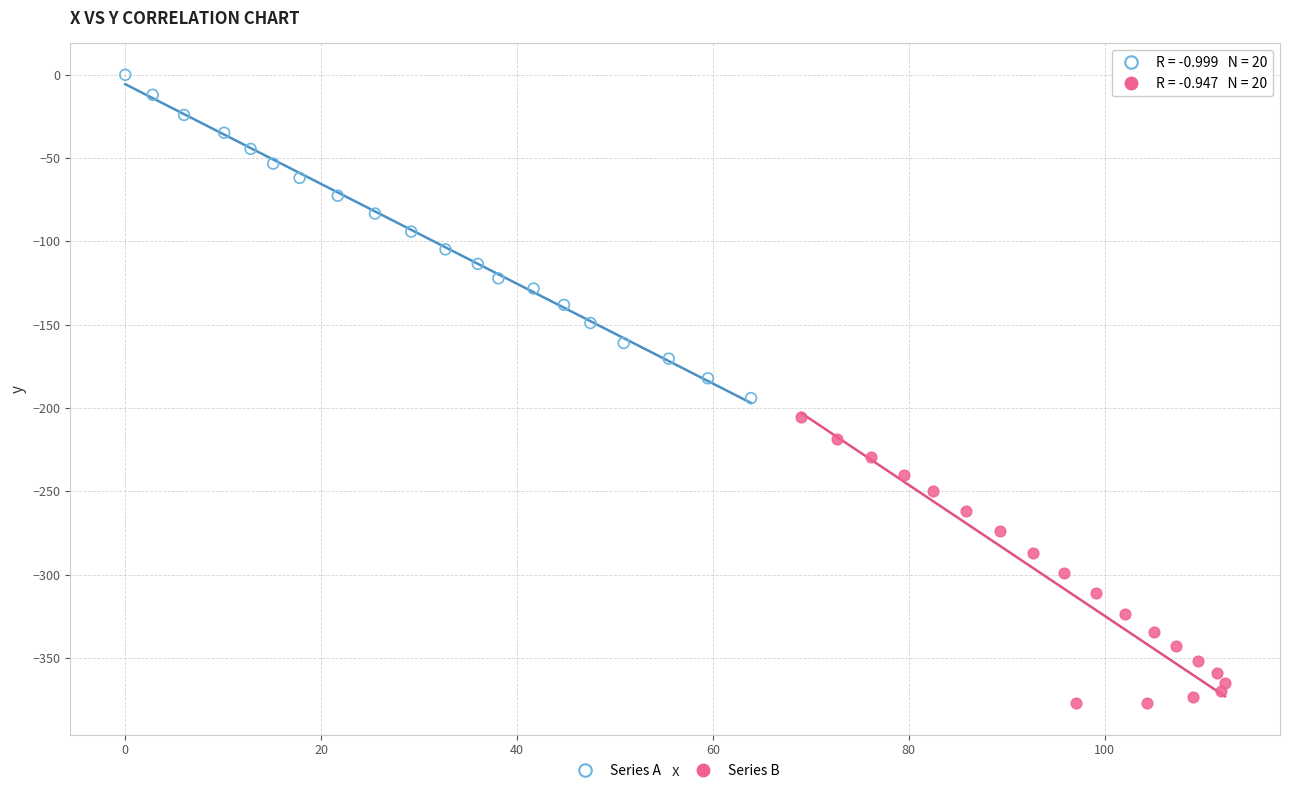

Which series reaches the minimum Y coordinate?

Series B